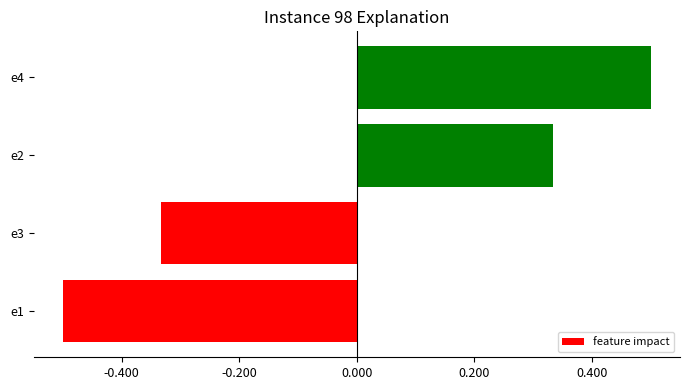

List the labels in order of value, largest first.

e4, e2, e3, e1